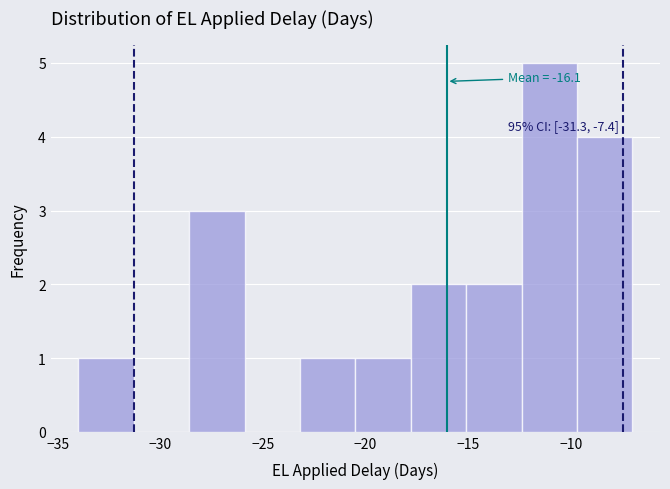

Which range on the x-axis has the tallest bar?

-12.4 to -9.7